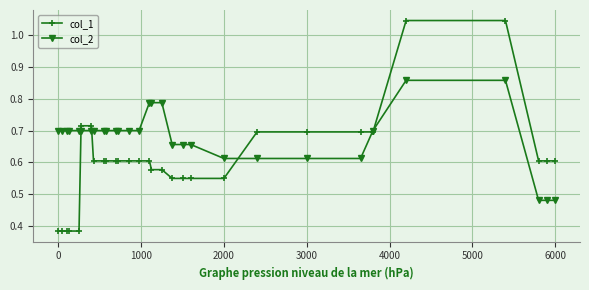

Which series has the largest total across all categories?

col_2